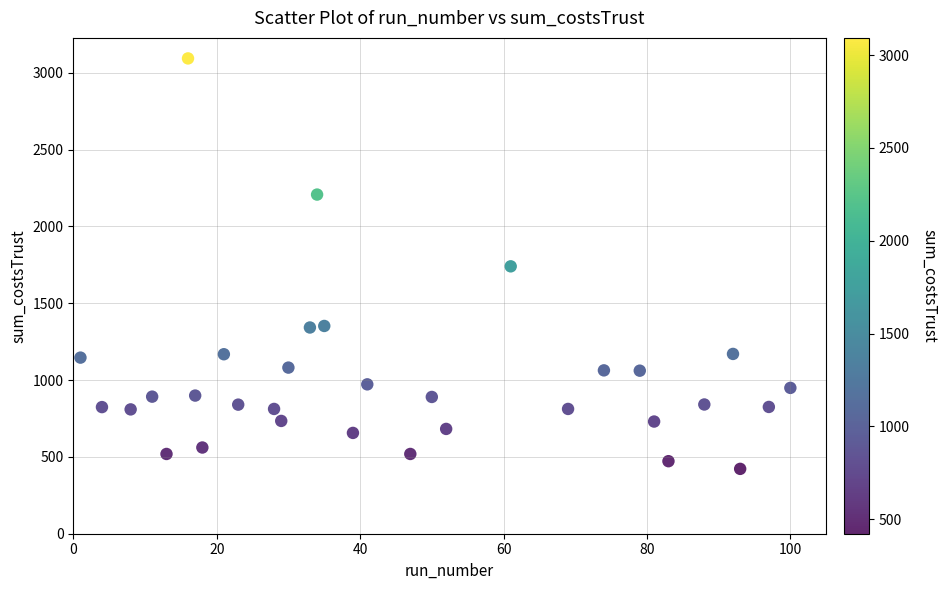

What is the range of Y values (max minus min)?

2671